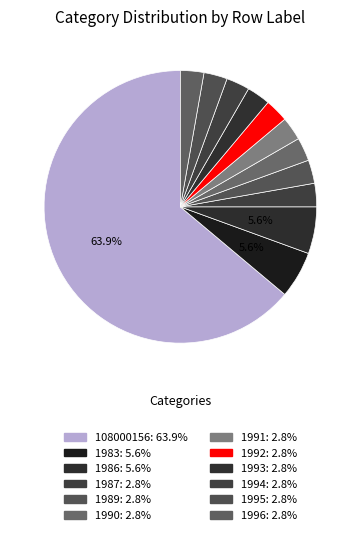

Approximately how many times larger is the value at 1995 compared to 1996?

1.0